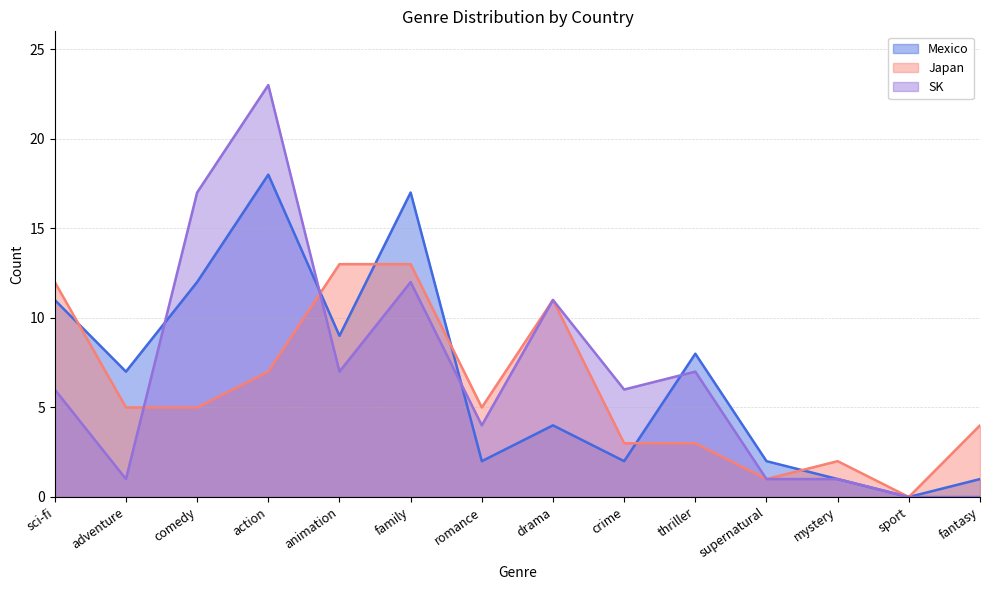

Reading right to left, list all the values displayed in this chart.

Mexico: 1	0	1	2	8	2	4	2	17	9	18	12	7	11
Japan: 4	0	2	1	3	3	11	5	13	13	7	5	5	12
SK: 0	0	1	1	7	6	11	4	12	7	23	17	1	6